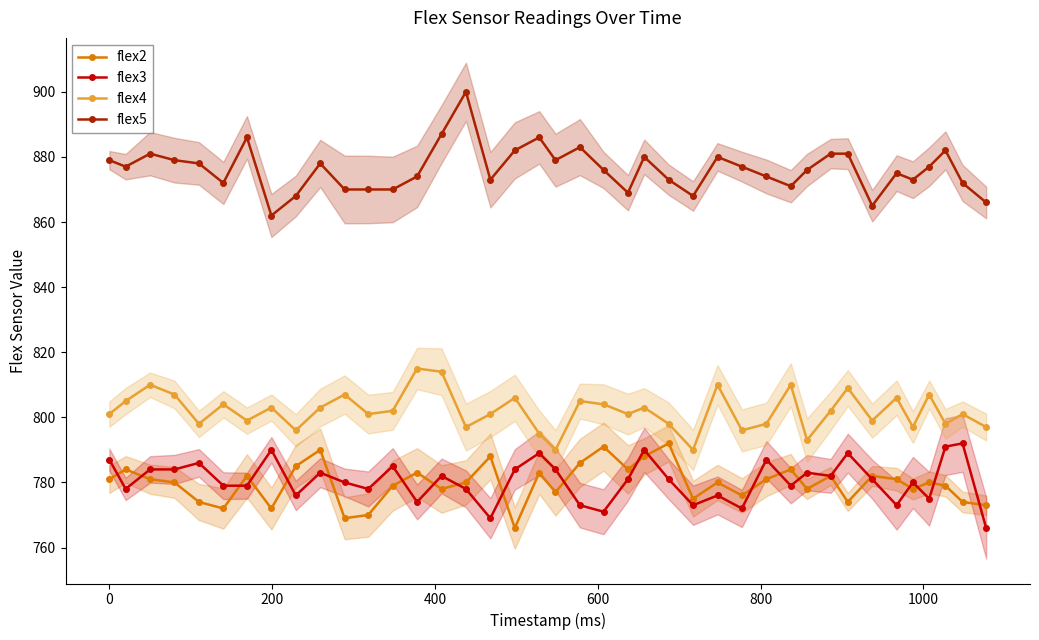

True or false: flex2 and flex5 intersect in this chart.

False